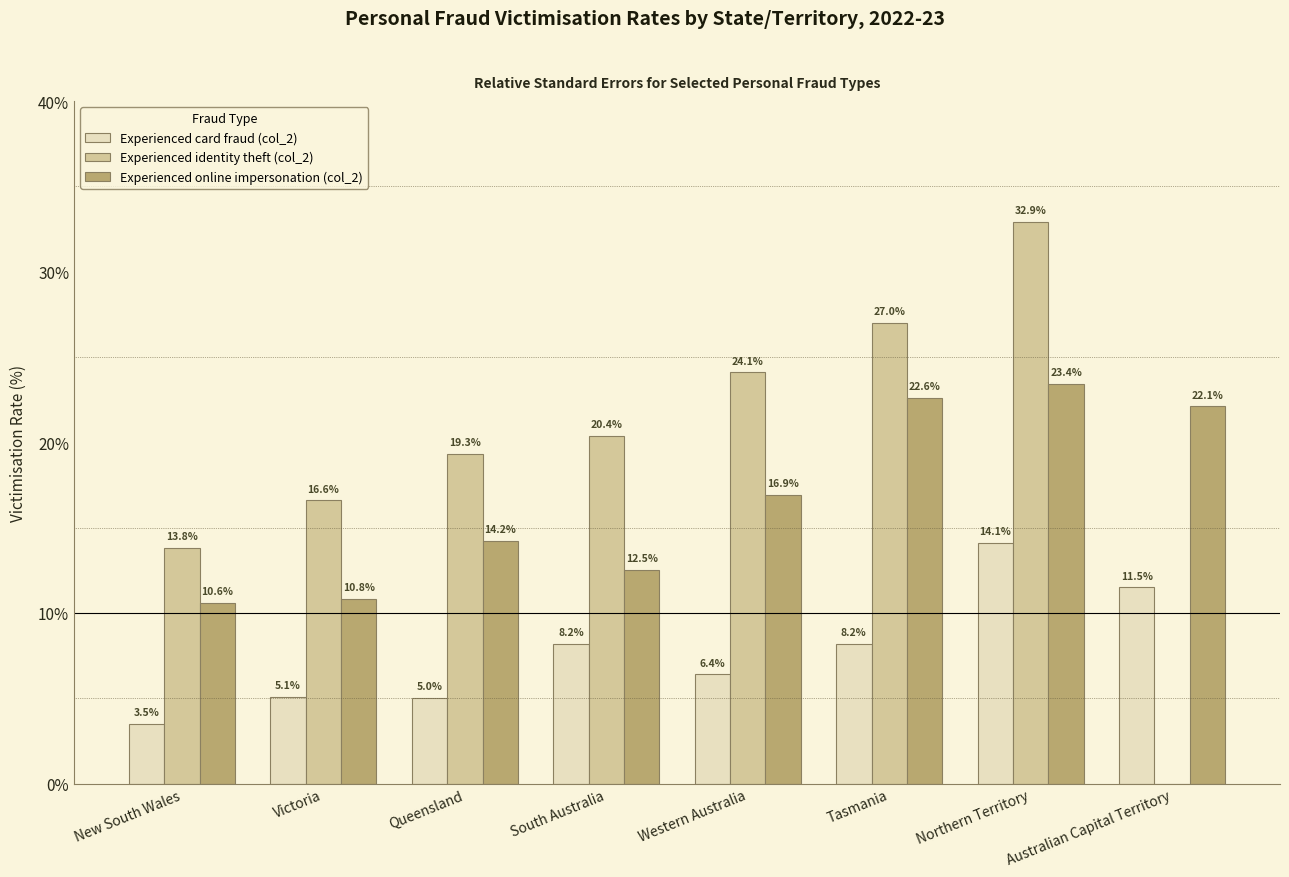

True or false: Experienced card fraud (col_2) has a value of 3.5 at New South Wales.

True